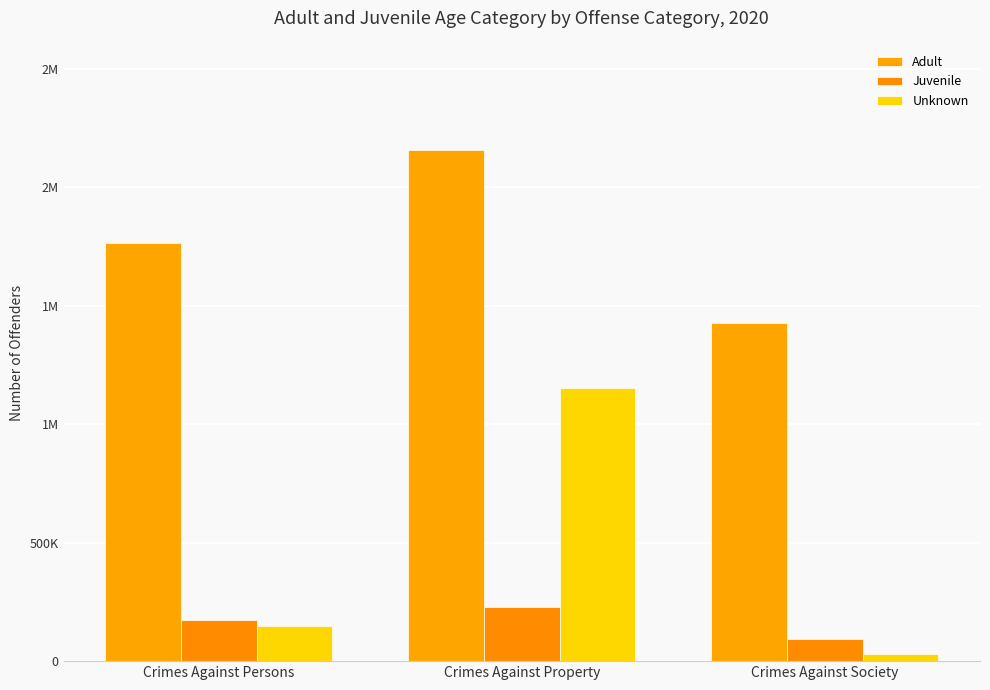

Does the chart contain stacked bars?

No